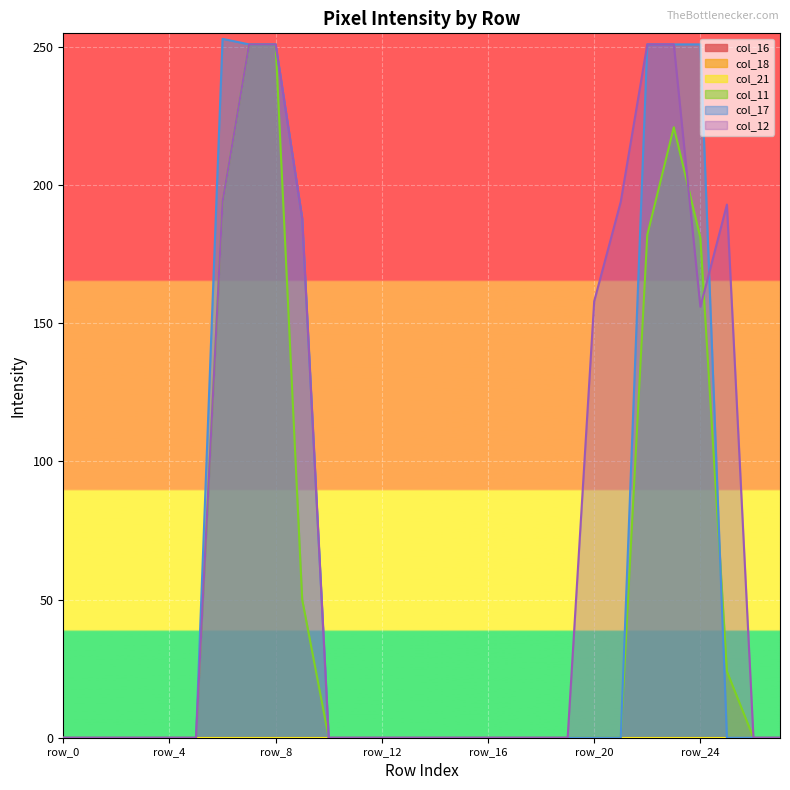

Is the value of col_12 at row_25 greater than the value of col_11 at row_19?

Yes